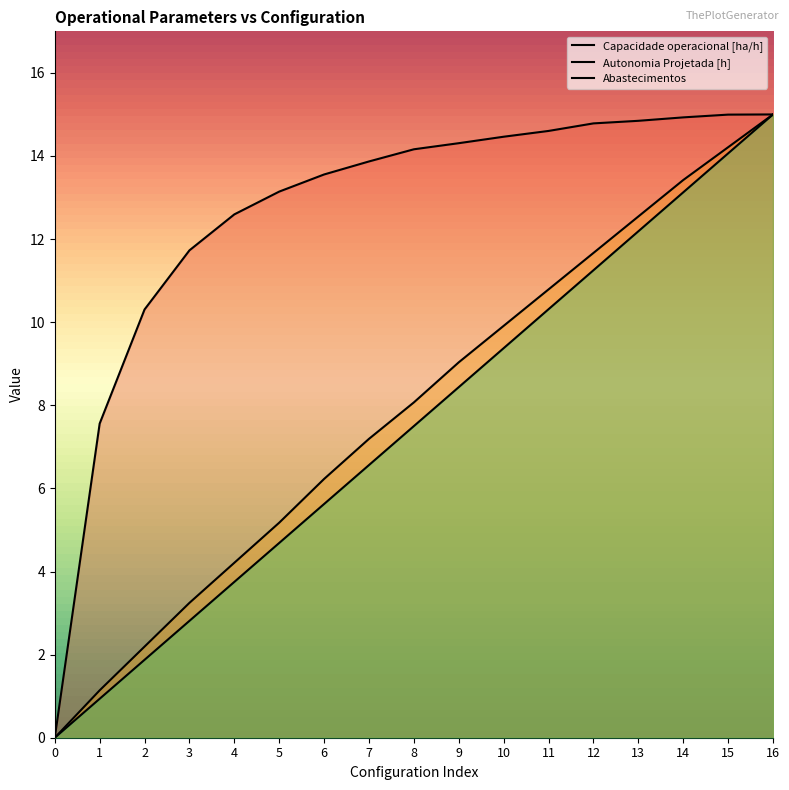

Between 10 and 6, which is larger?

10